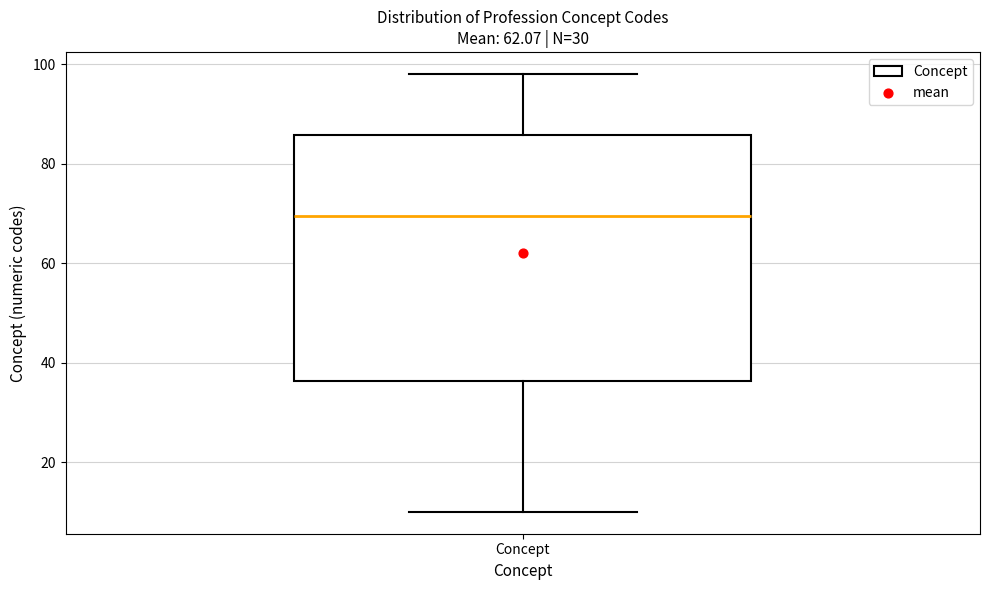

Where does the lower whisker of the box for Concept end on the y-axis? The values are not printed on the chart, so give them approximately, as read against the axis.

10